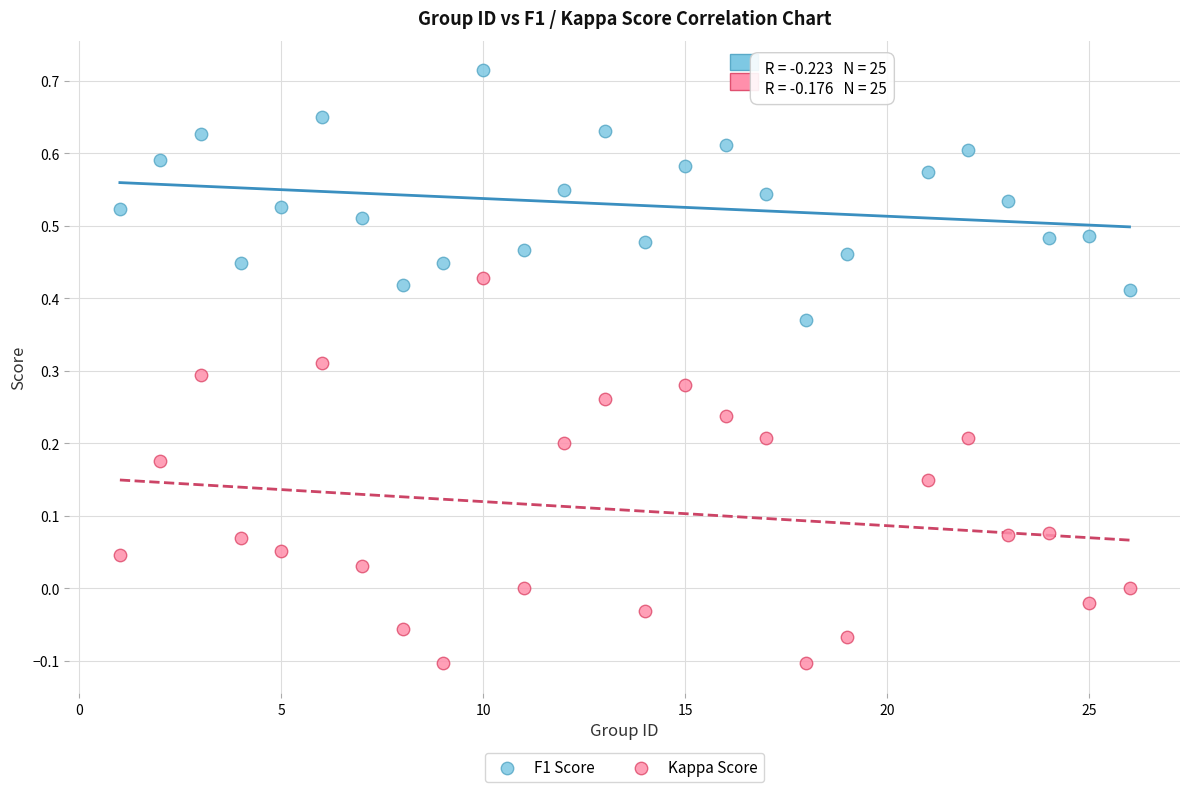

Which series reaches the minimum Y coordinate?

Kappa Score